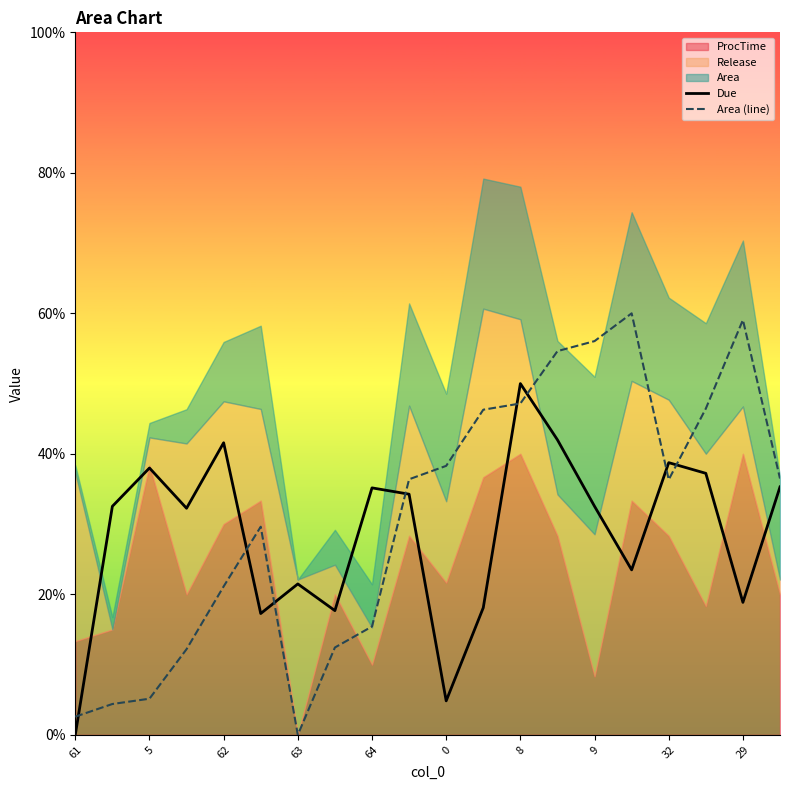

At which label does Due reach its minimum?

61